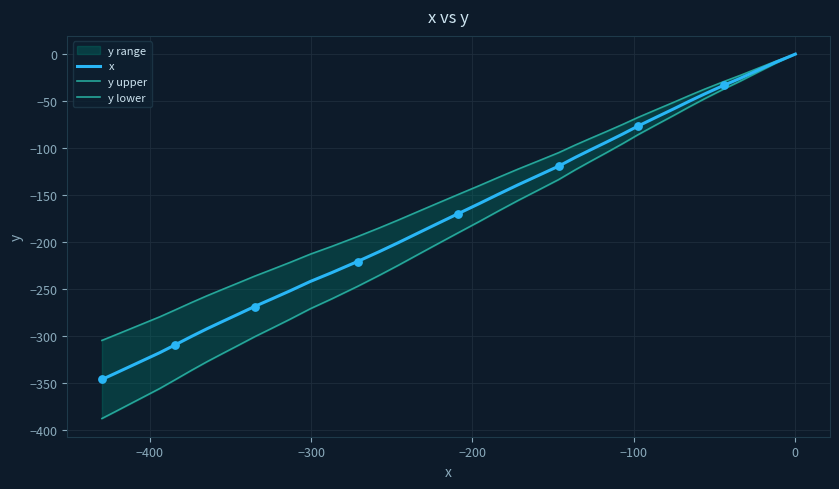

Which series contains the lowest Y value?

y lower